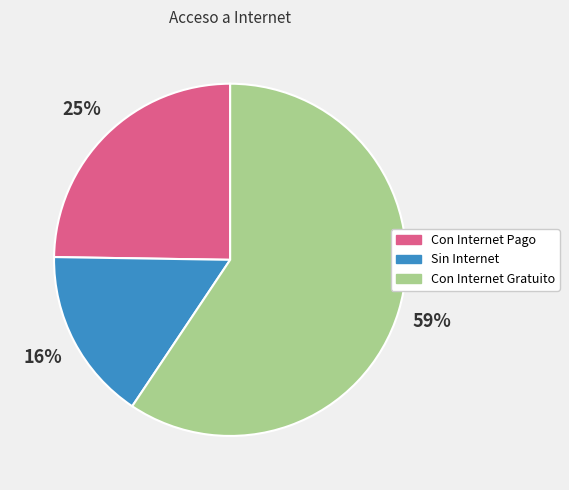

The Con Internet Gratuito slice represents 59% of the pie. True or false?

True